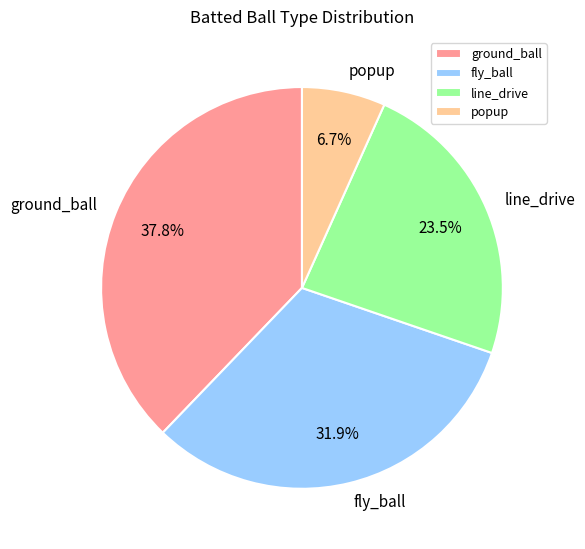

What is the smallest slice in the pie chart?

popup